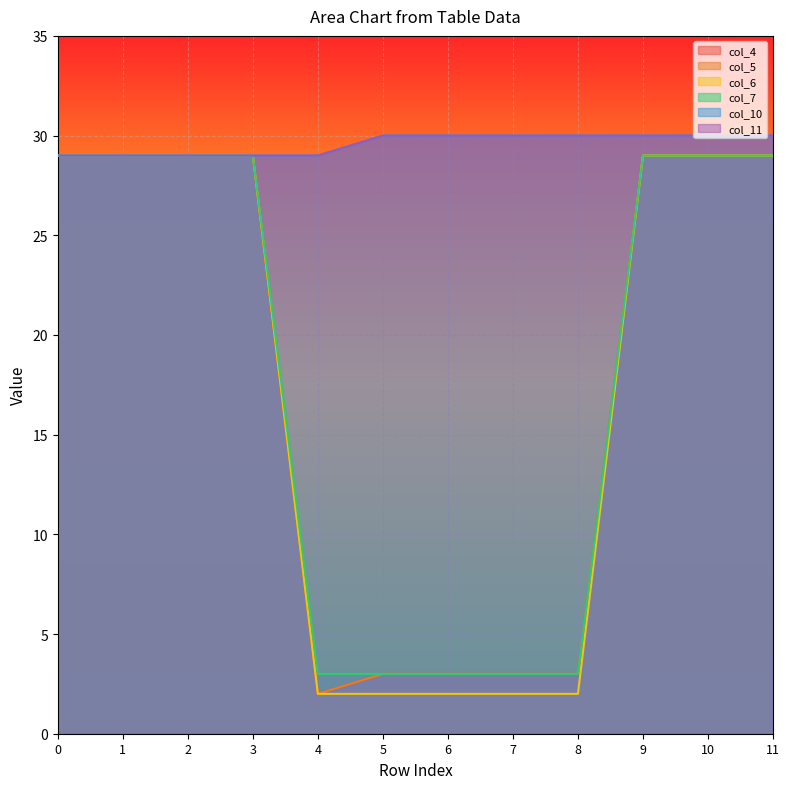

What are all the series names shown in the legend?

col_4, col_5, col_6, col_7, col_10, col_11